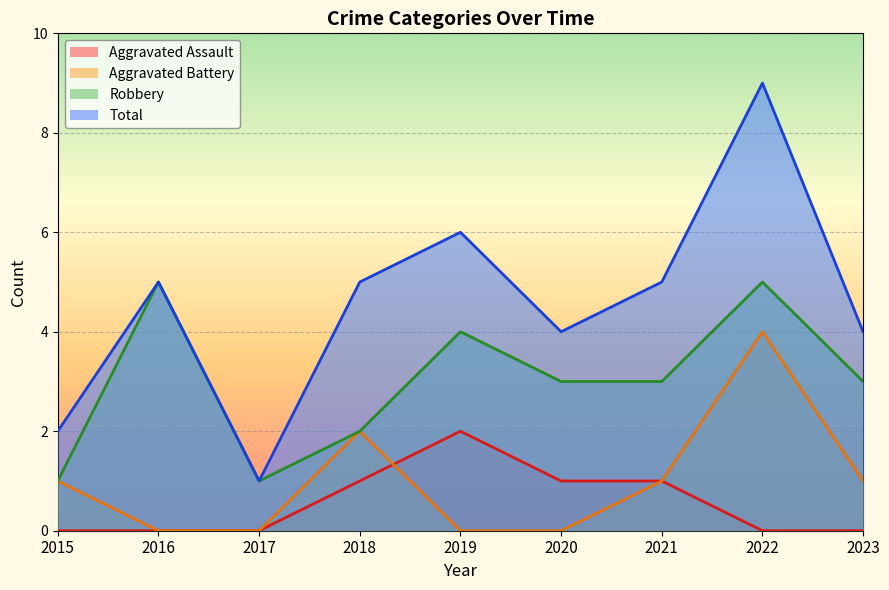

What is the difference between the second highest and minimum values in the Aggravated Assault series?

1